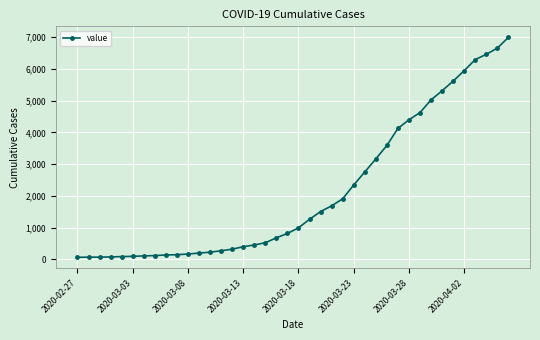

What is the average value?

2142